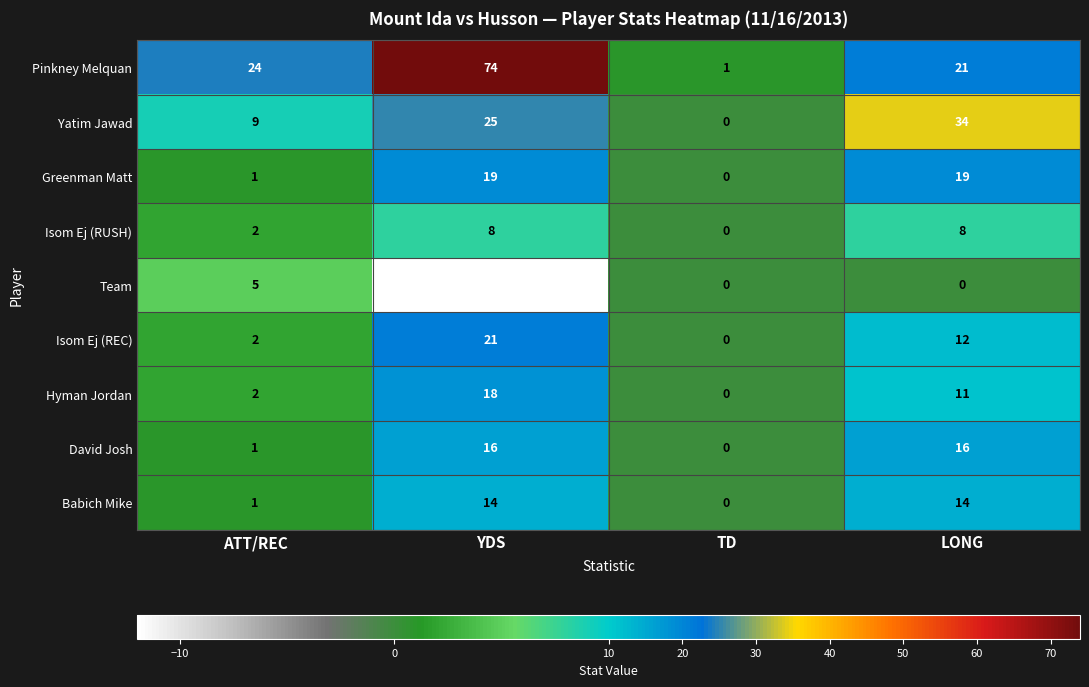

What is the sum of the Isom Ej (REC) values at YDS and TD?

21